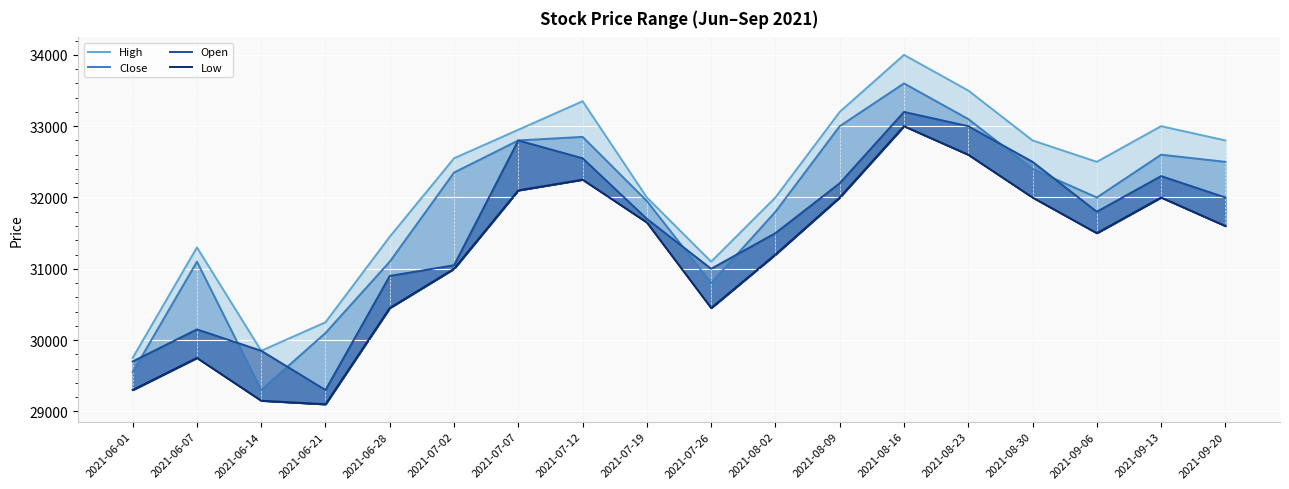

What is the difference between the second highest and minimum values in the High series?

3750